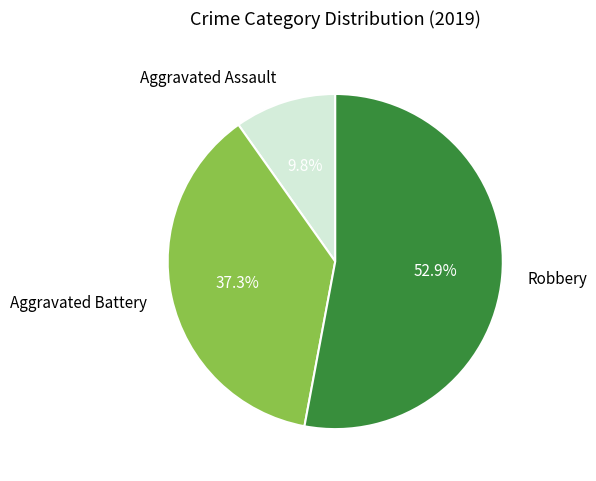

Combined, do Aggravated Battery and Robbery account for over 50%?

Yes